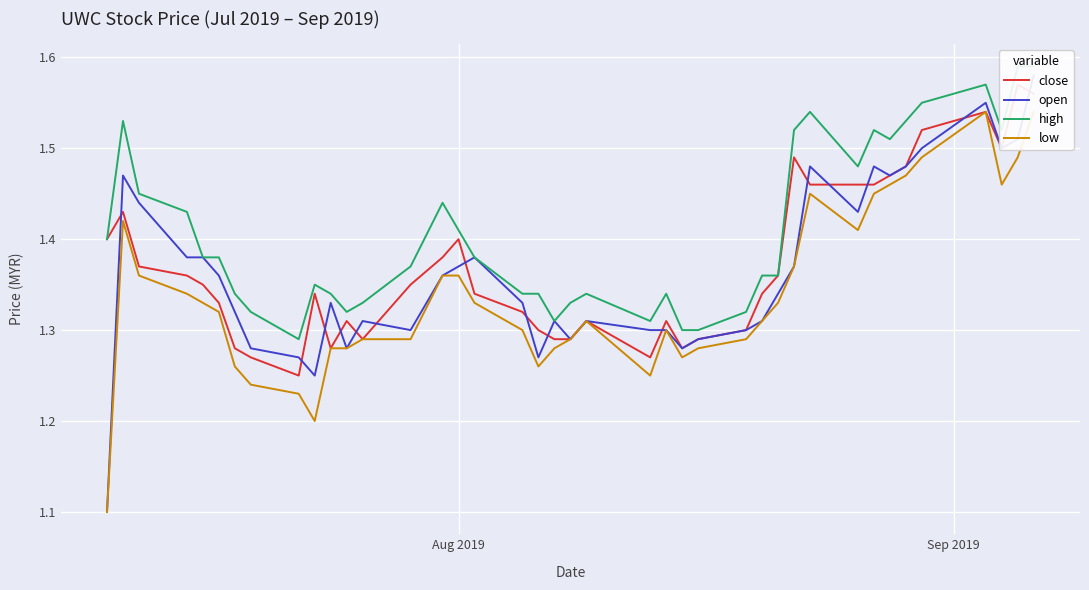

True or false: high and open cross at least once.

False